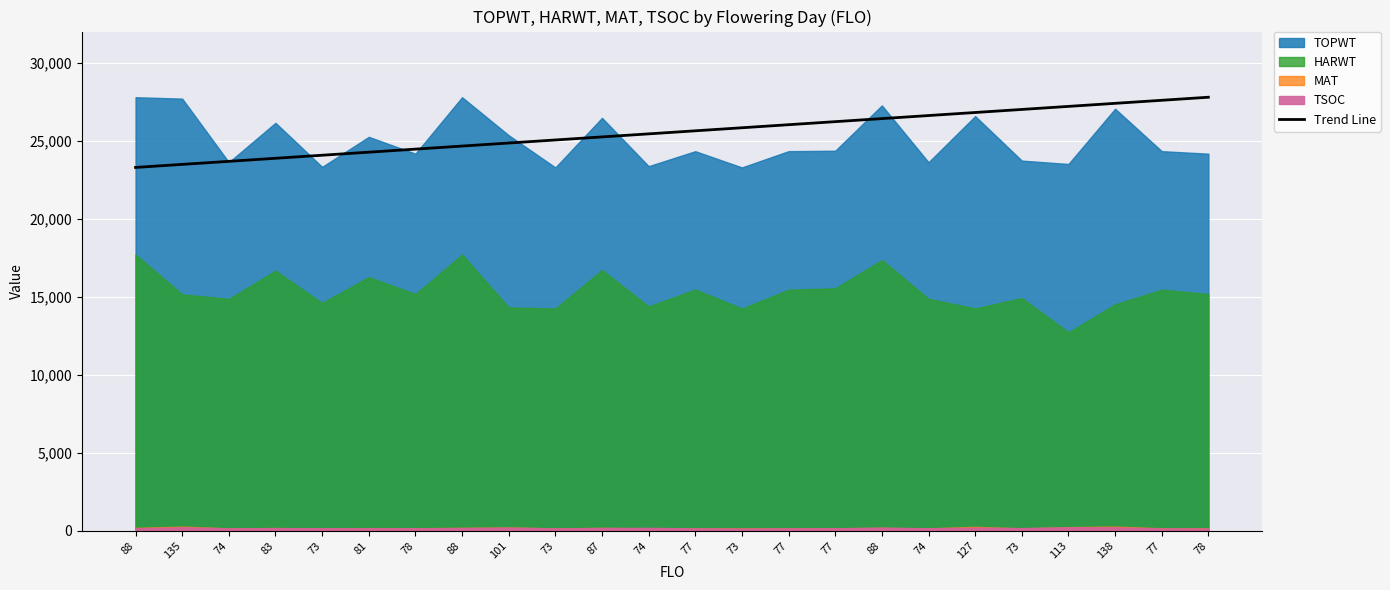

Reading right to left, extract all data points from this chart.

27788.0	27592.3	27396.5	27200.8	27005.0	26809.3	26613.6	26417.8	26222.1	26026.3	25830.6	25634.9	25439.1	25243.4	25047.7	24851.9	24656.2	24460.4	24264.7	24069.0	23873.2	23677.5	23481.7	23286.0